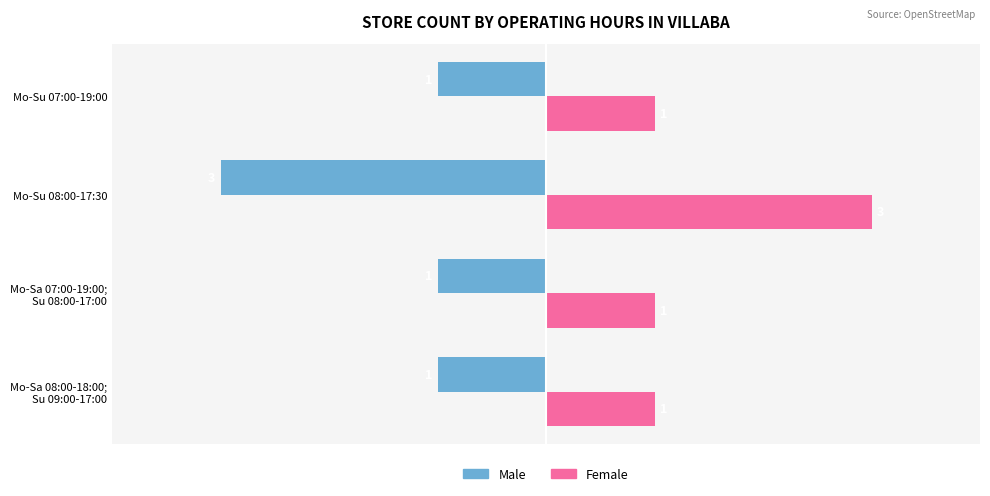

What value does the Female series have at Mo-Su 08:00-17:30?

3